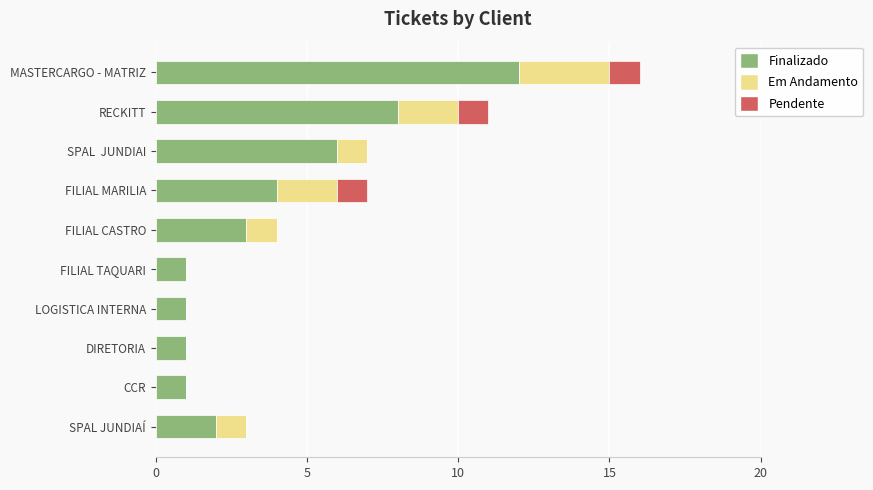

What is the total value across all series at FILIAL MARILIA?

7